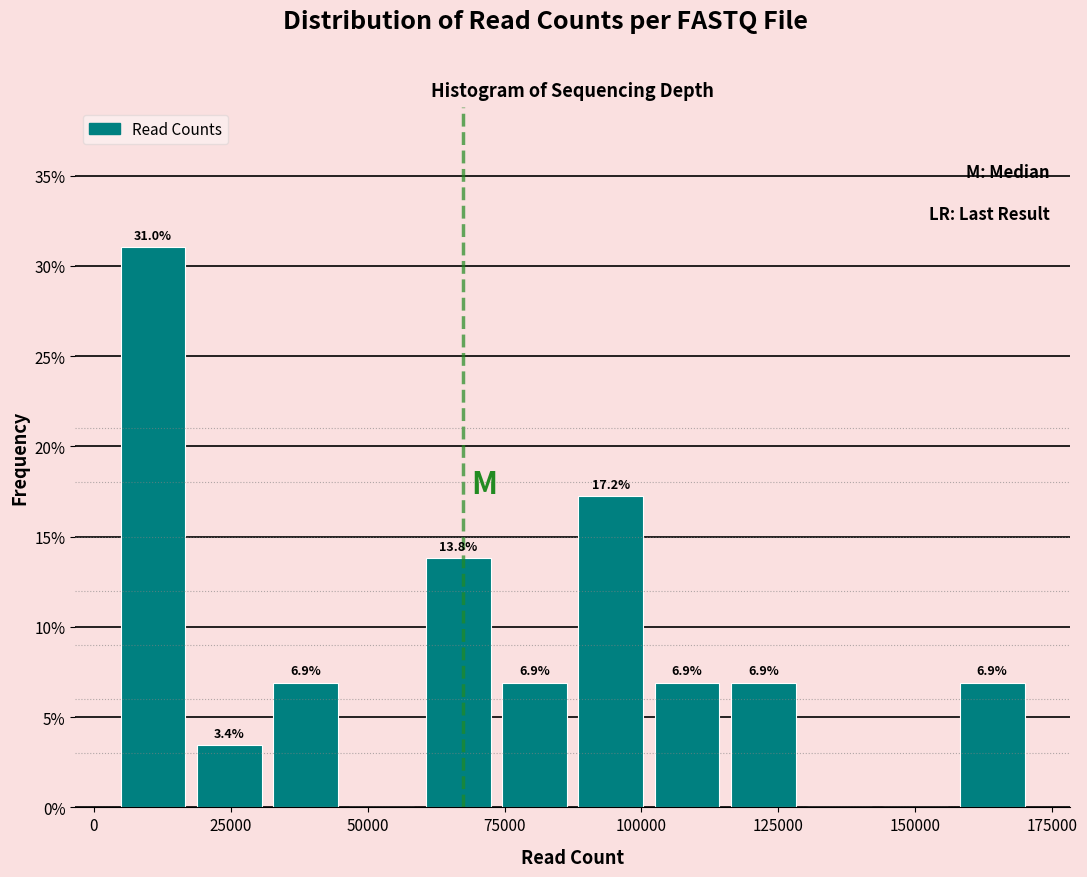

Around what value on the x-axis is the tallest bar? Give the approximate position of its centre, as read against the axis.

10000